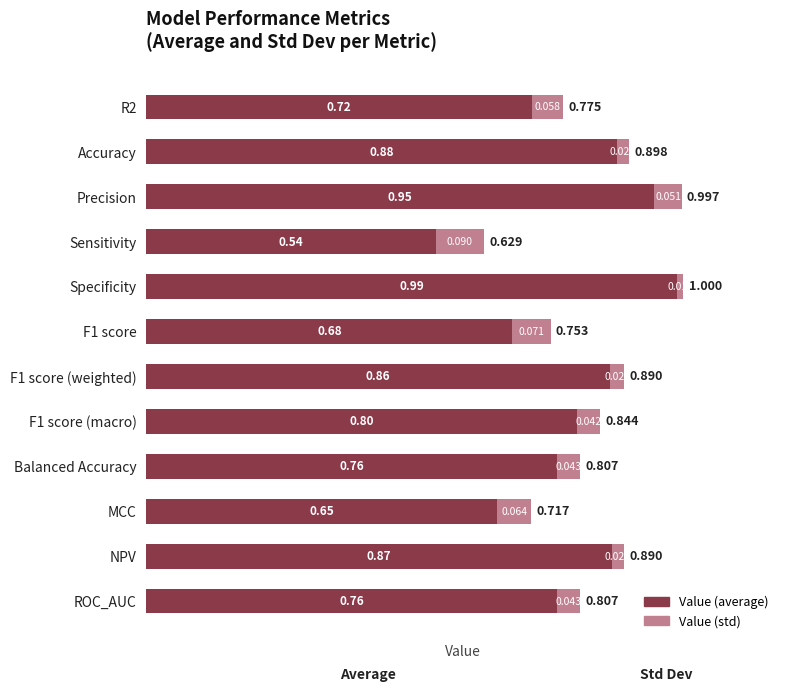

At which label does Value (average) reach its minimum?

Sensitivity